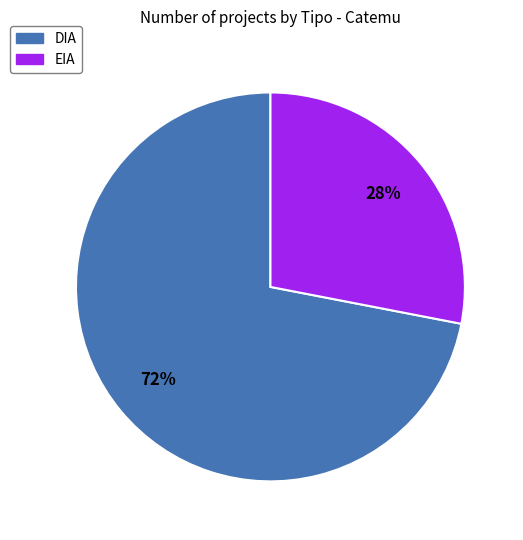

Between EIA and DIA, which is larger?

DIA